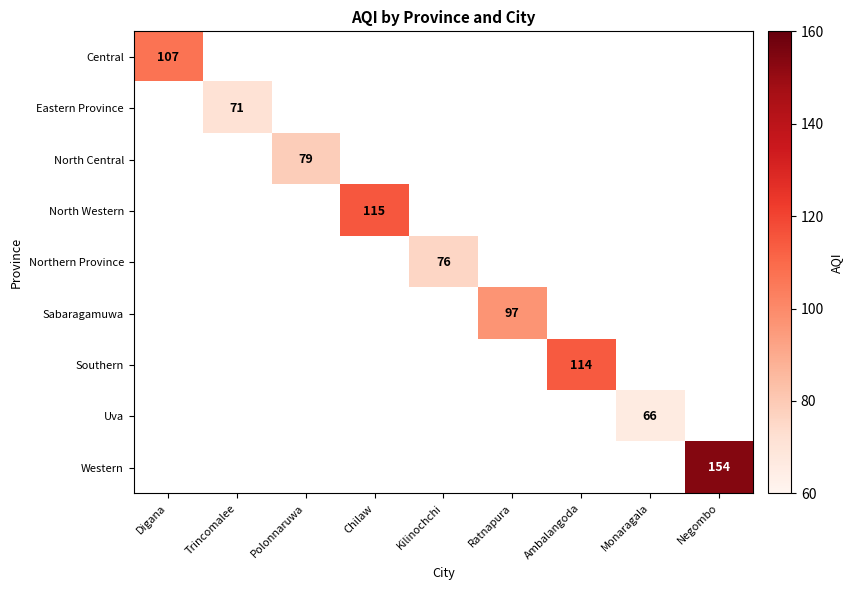

True or false: Eastern Province has a value of 71 at Trincomalee.

True